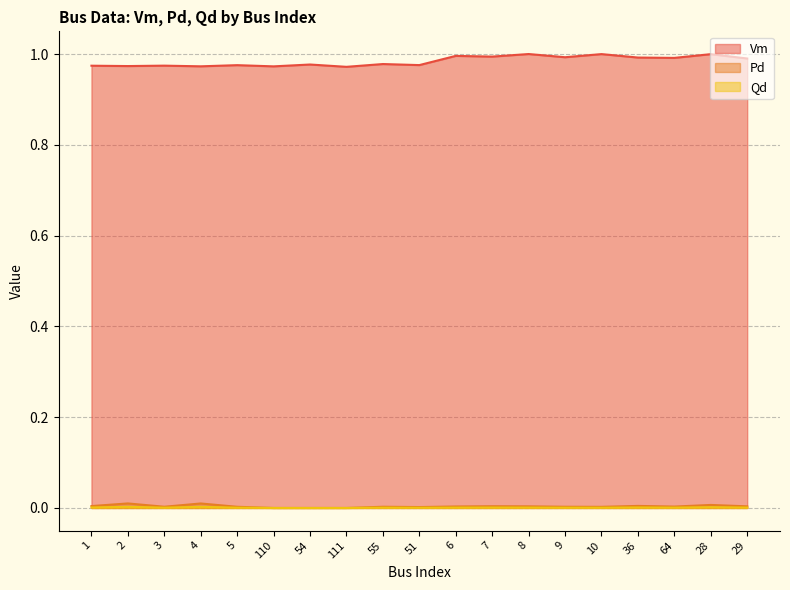

What are all the series names shown in the legend?

Vm, Pd, Qd